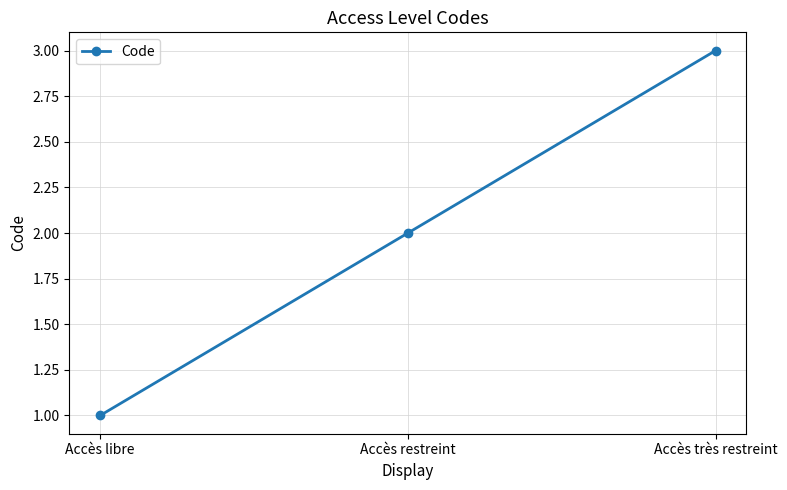

At which category does the chart reach its peak across all series?

Accès très restreint